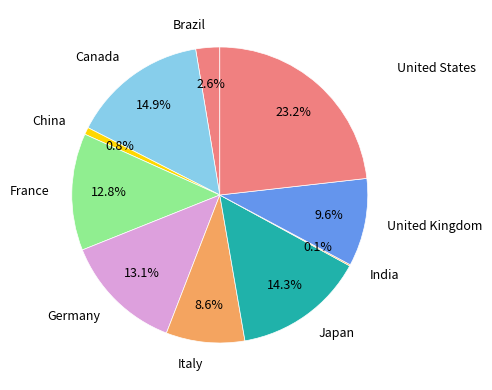

To the nearest percent, what is the average slice percentage?

10%